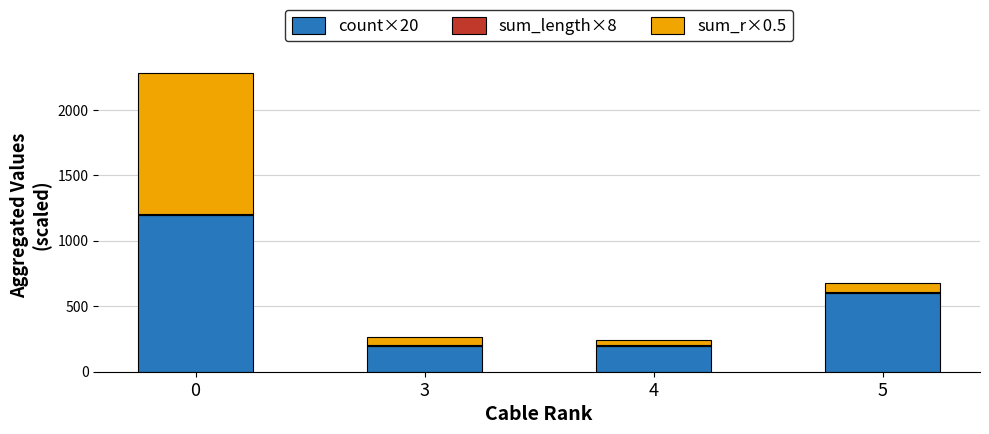

The count×20 series shows 600.0 at 5. True or false?

True